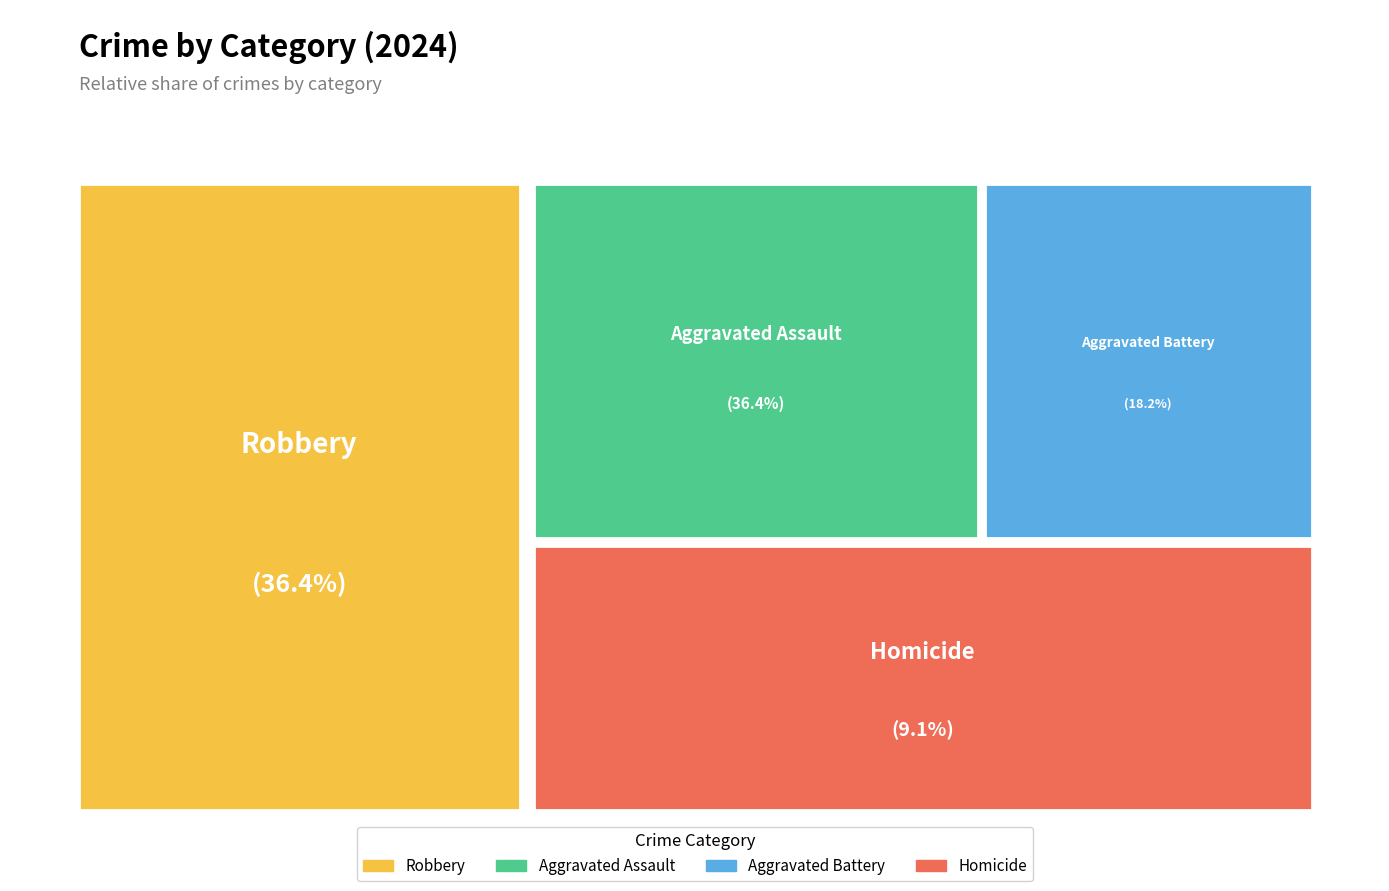

To the nearest percent, what portion does Aggravated Battery represent?

18%